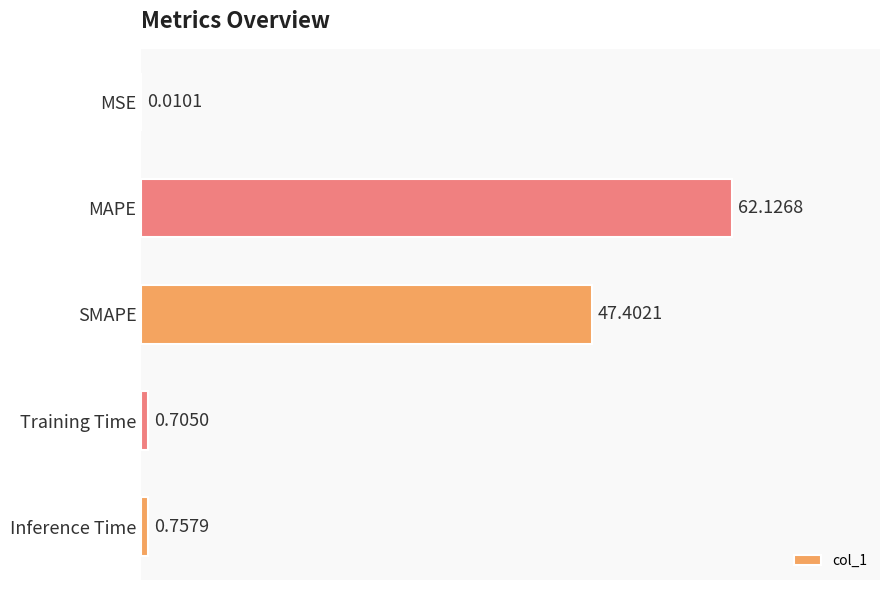

What is the sum of all values?

111.0